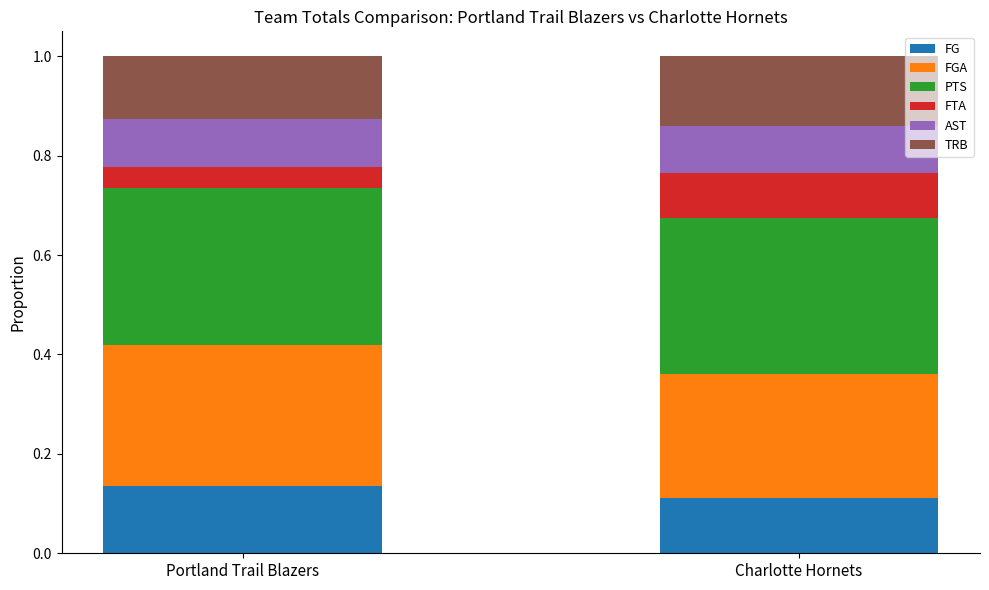

How many bars are there in total?

2